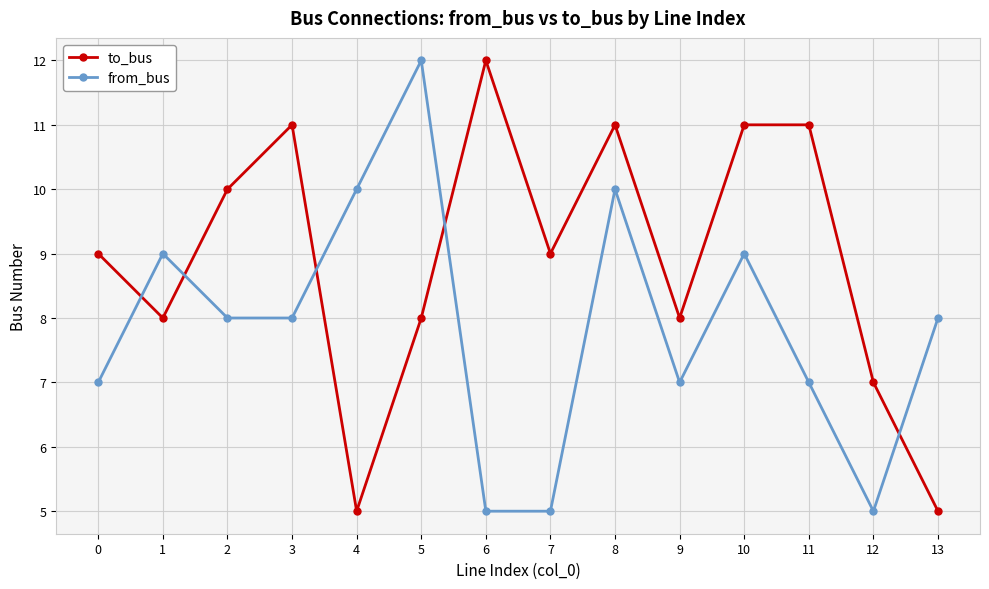

How many lines are shown in the chart?

2